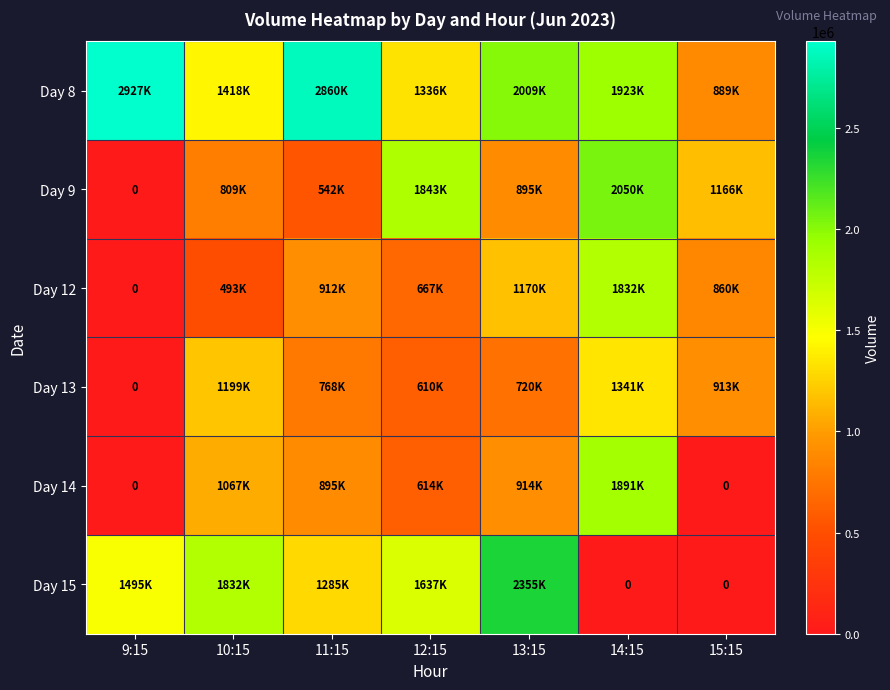

How many values in the Day 12 series exceed 860481?

3